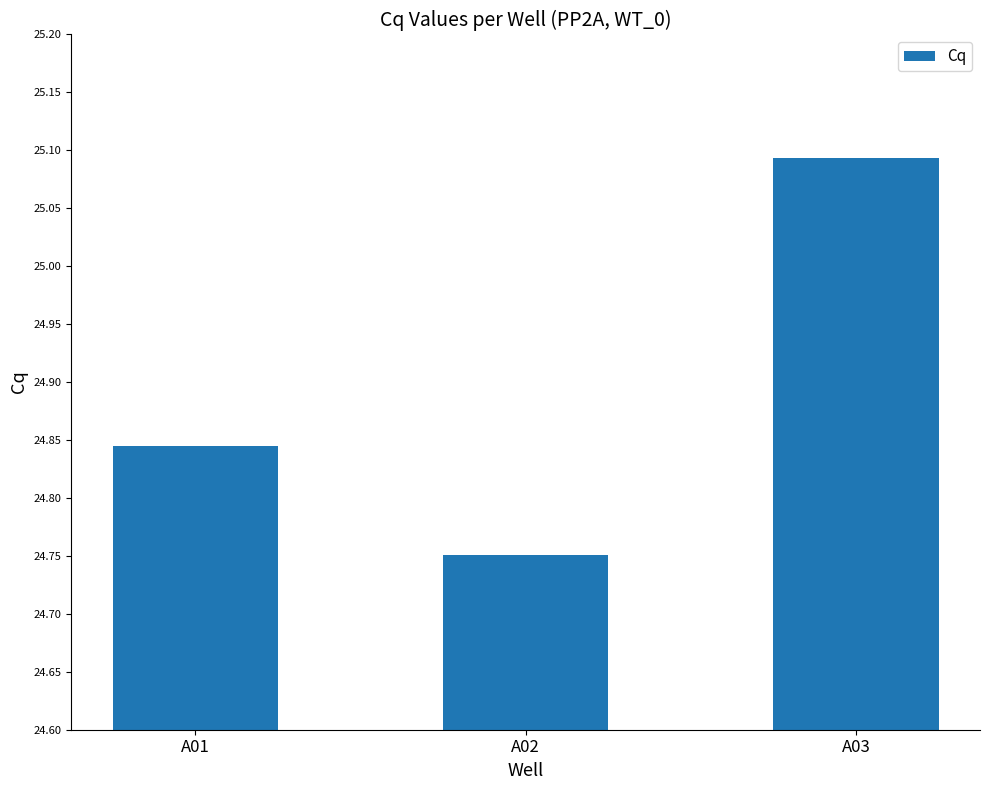

Which has a higher value, A03 or A02?

A03